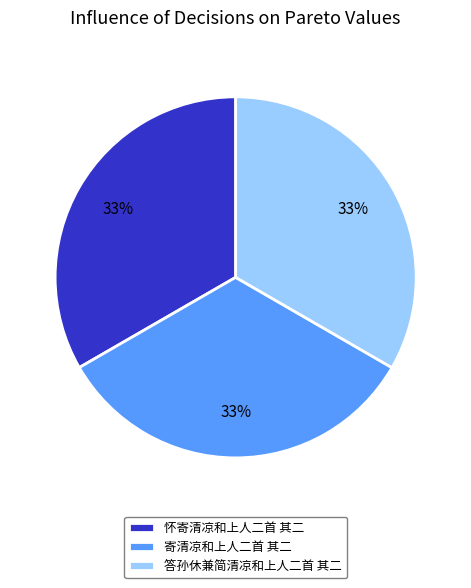

To the nearest percent, what percentage of the pie is 答孙休兼简清凉和上人二首 其二?

33%